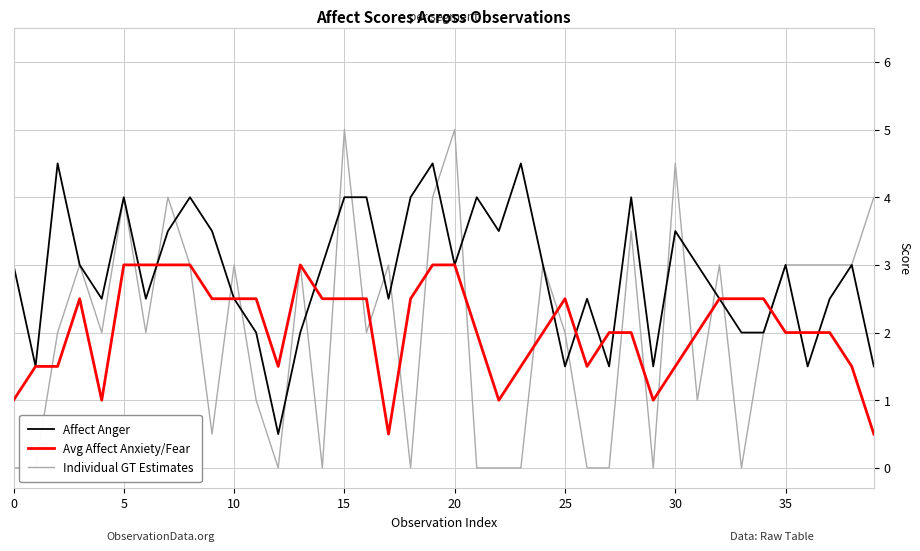

The Individual GT Estimates series shows 0.0 at 23. True or false?

True